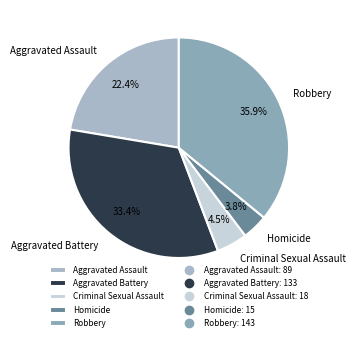

What percentage do Aggravated Battery and Homicide together represent?

37.2%